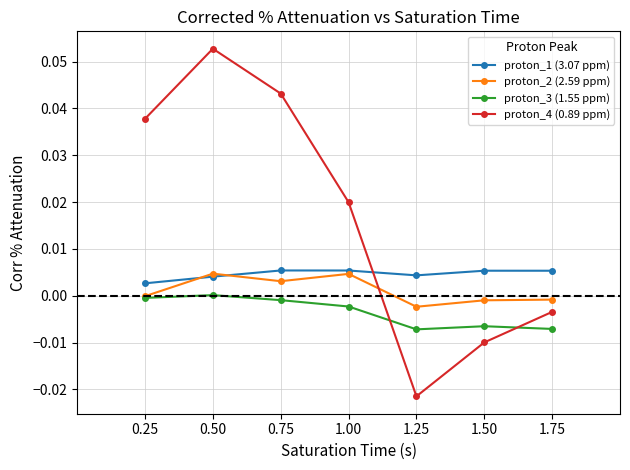

Where does the proton_4 (0.89 ppm) series first go above 0?

0.25